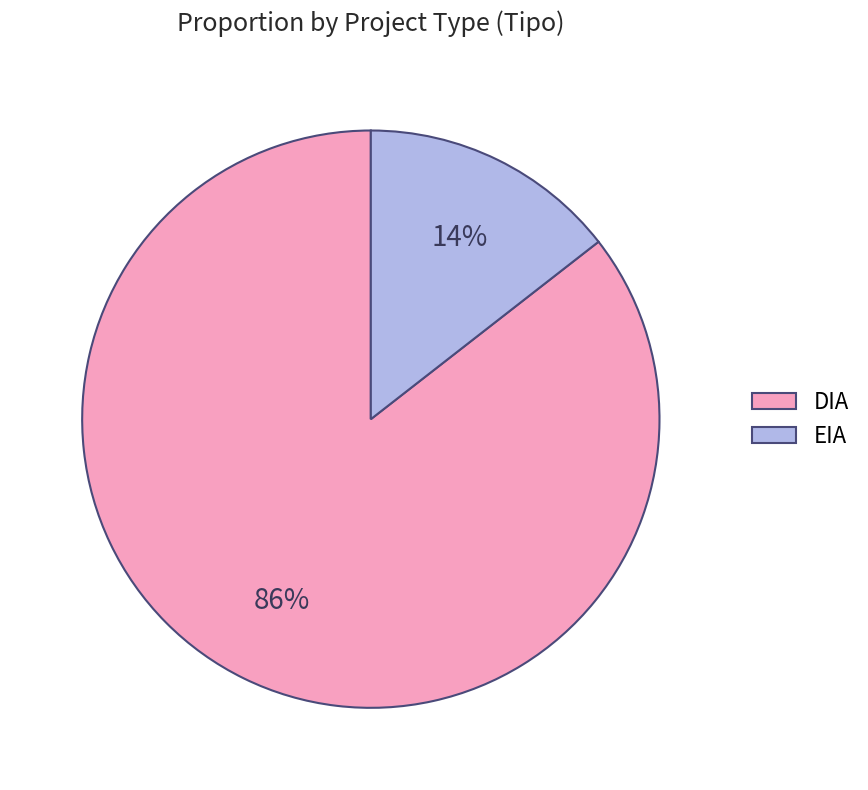

Is the sum of DIA and EIA greater than half?

Yes